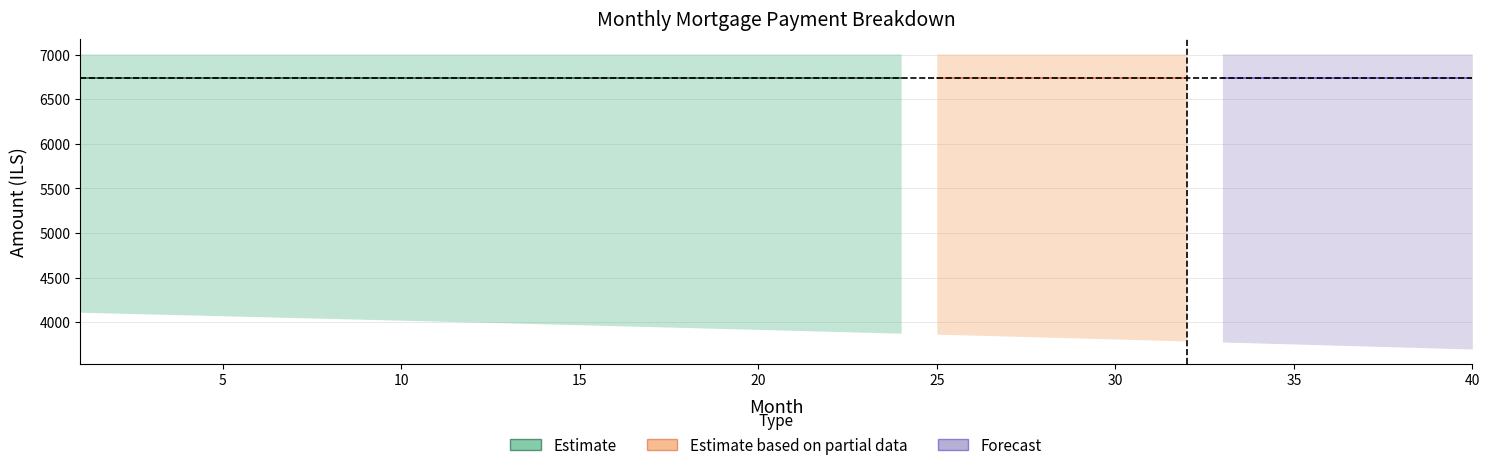

Which category has the highest value in the month_payment series?

1